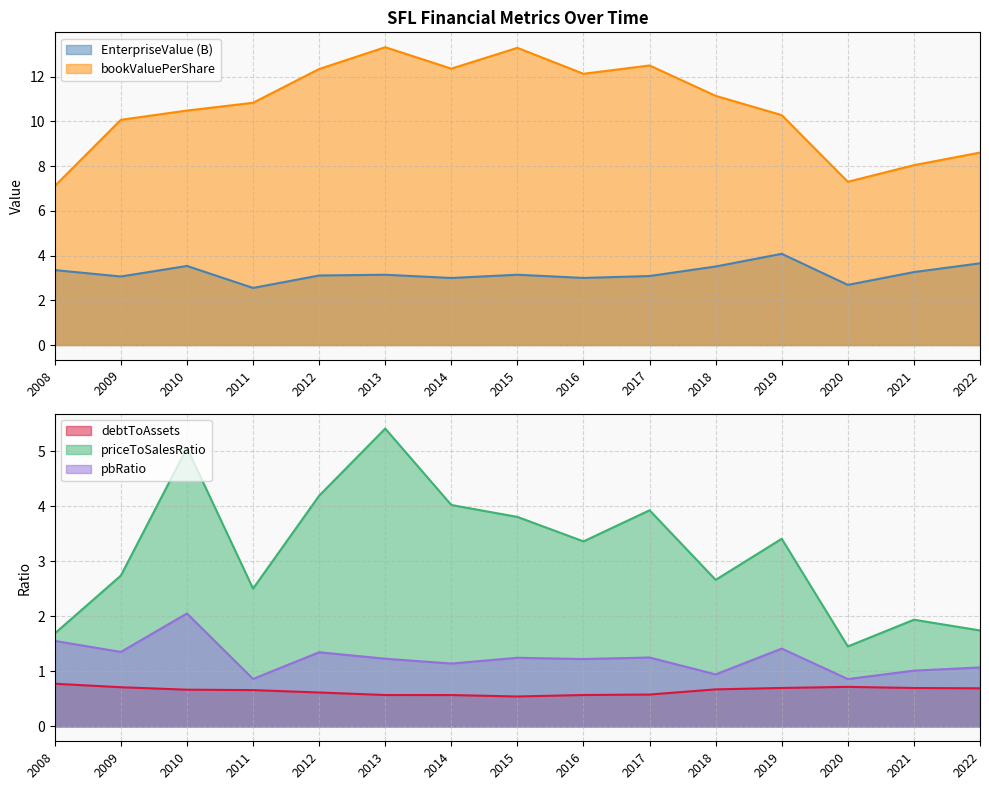

What is the smallest value displayed?

0.5